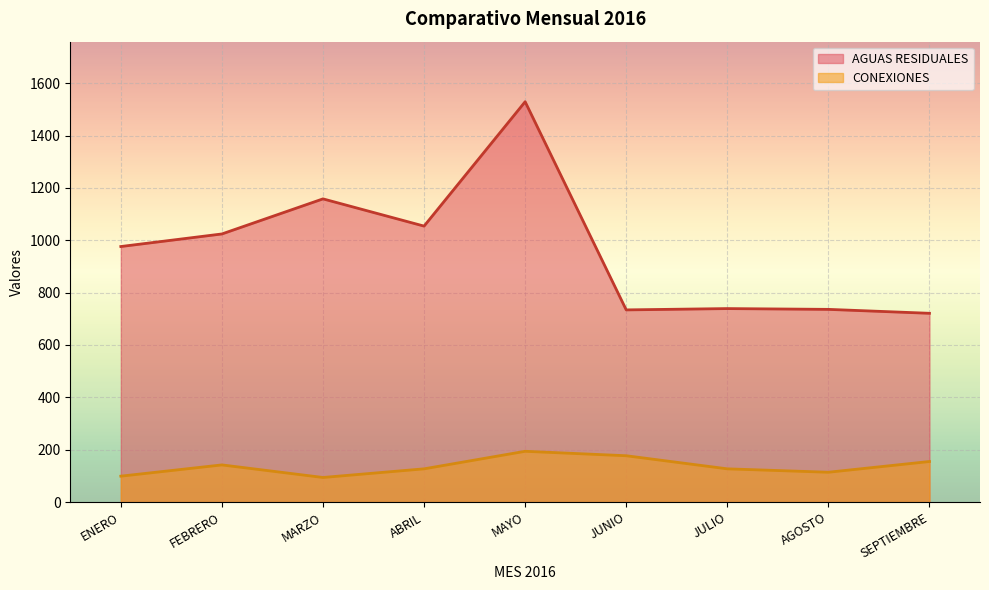

What is the highest value of the CONEXIONES series?

194